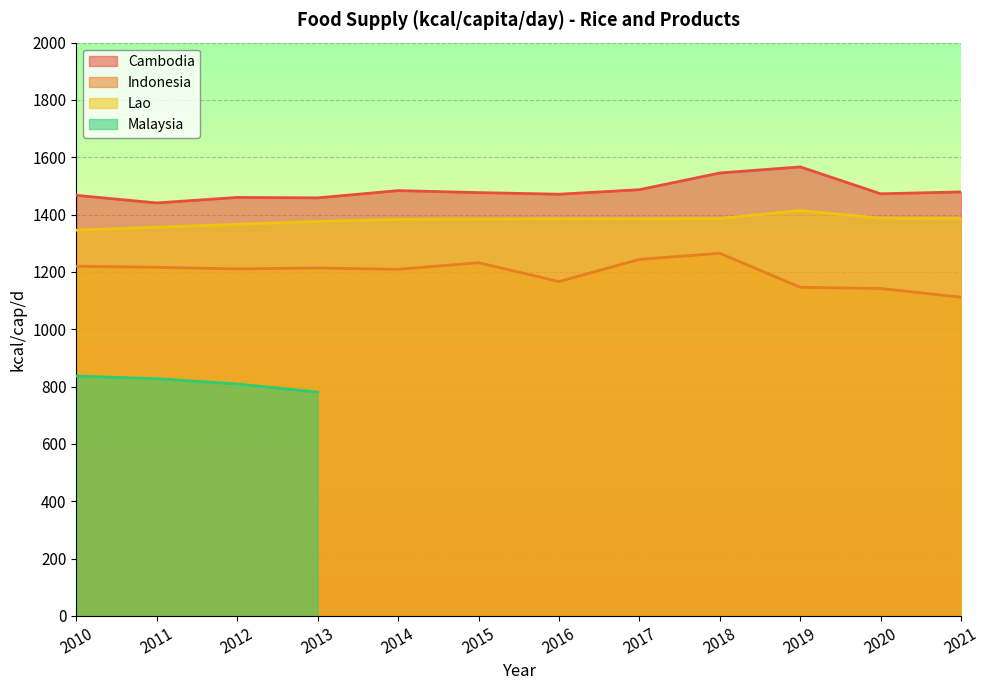

What is the difference between the Indonesia values at 2010 and 2017?

24.1